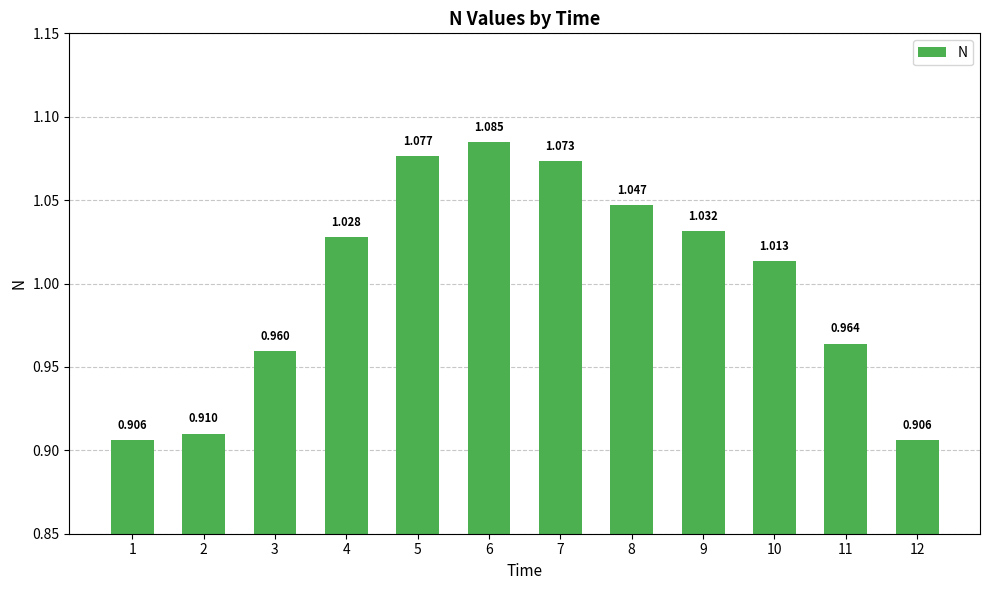

List the labels in order of value, smallest first.

1, 12, 2, 3, 11, 10, 4, 9, 8, 7, 5, 6